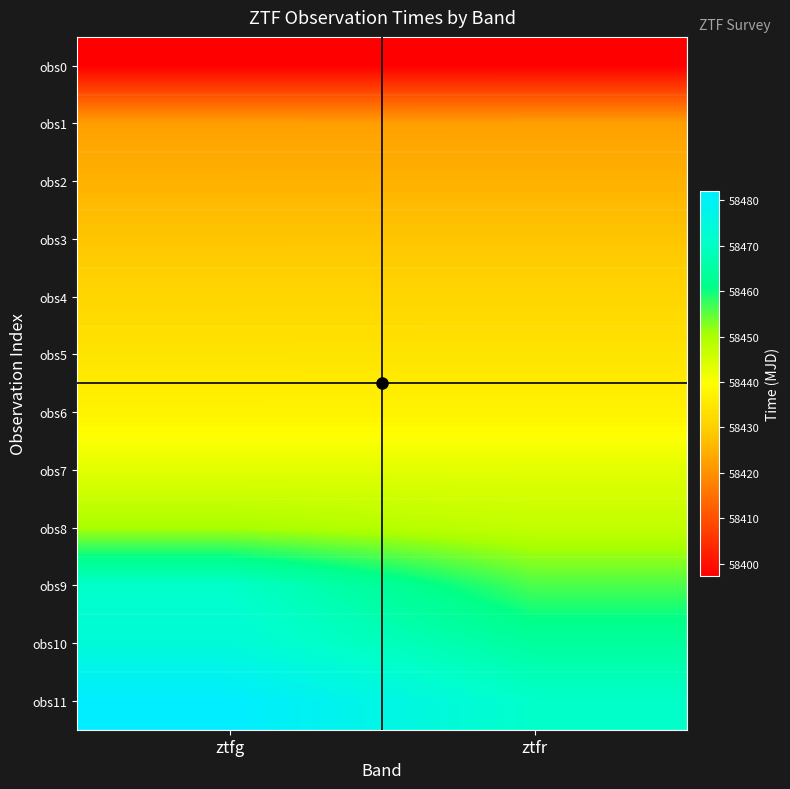

Between ztfr and ztfg, which is larger?

ztfg